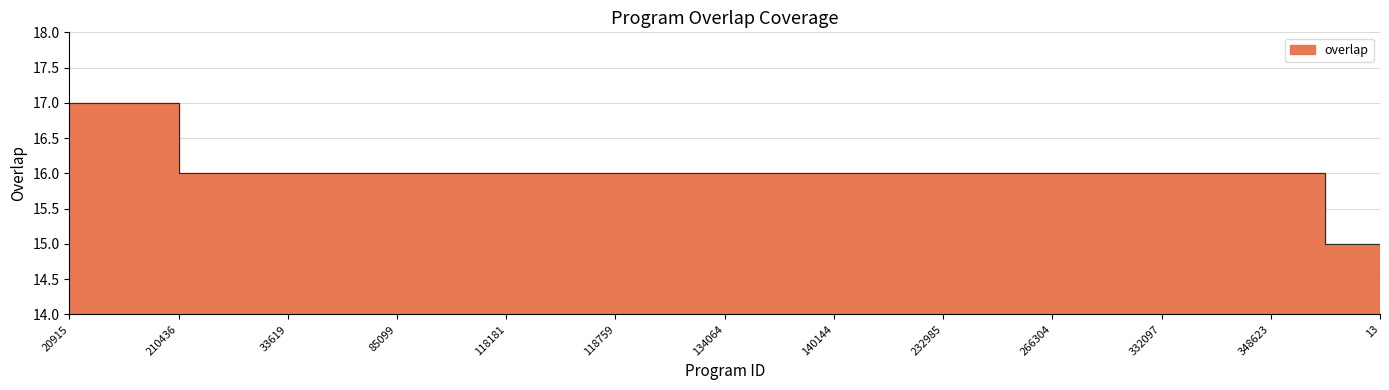

True or false: the data has more than 2 interior local peaks.

False